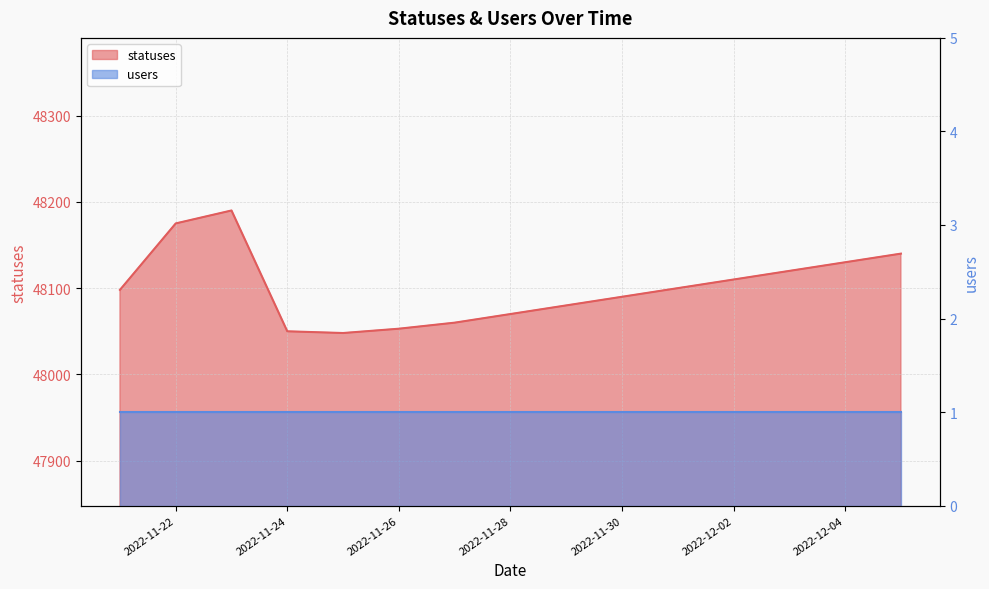

Between 2022-12-01 and 2022-11-24, which is larger?

2022-12-01